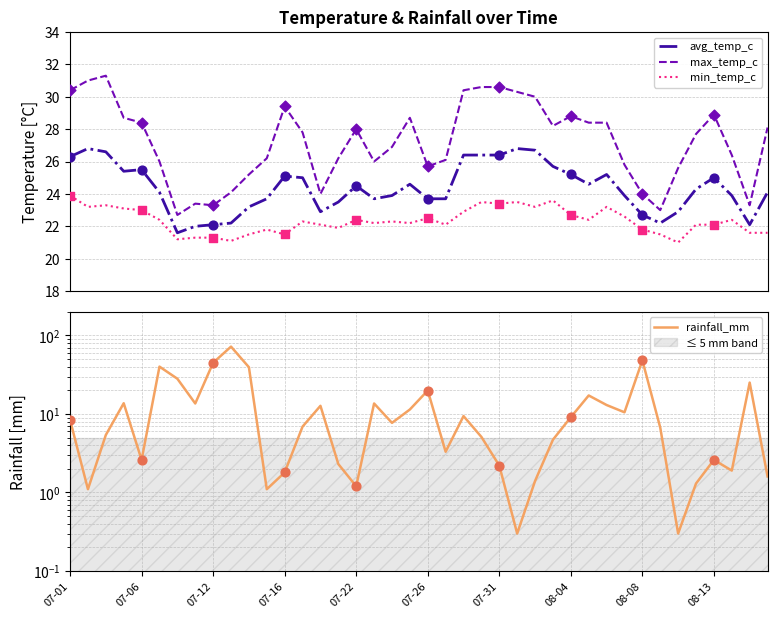

Is the value of min_temp_c at 21 greater than the value of avg_temp_c at 15?

No